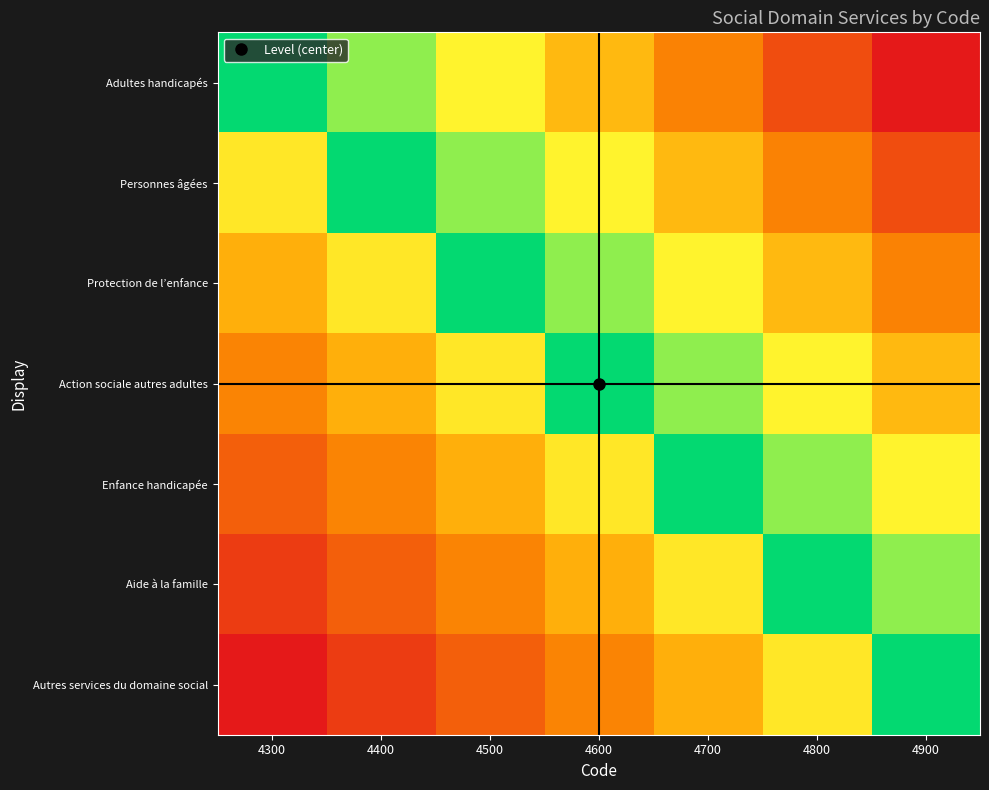

What is the total value across all series at 4300?

-3.5